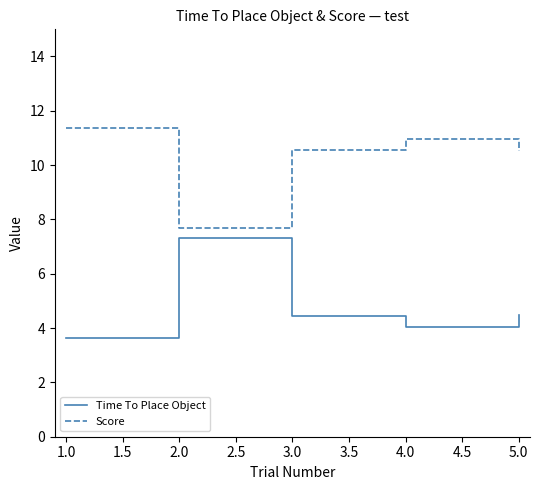

Rank the series by their average value, from lowest to highest.

Time To Place Object, Score